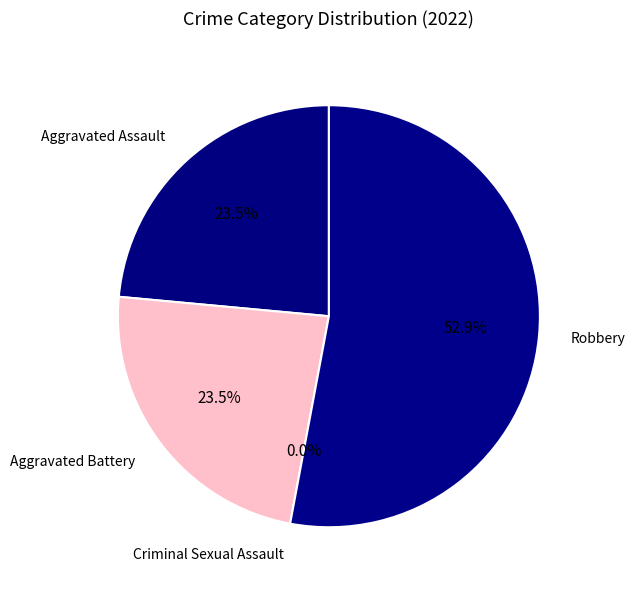

To the nearest percent, what portion does Aggravated Assault represent?

24%